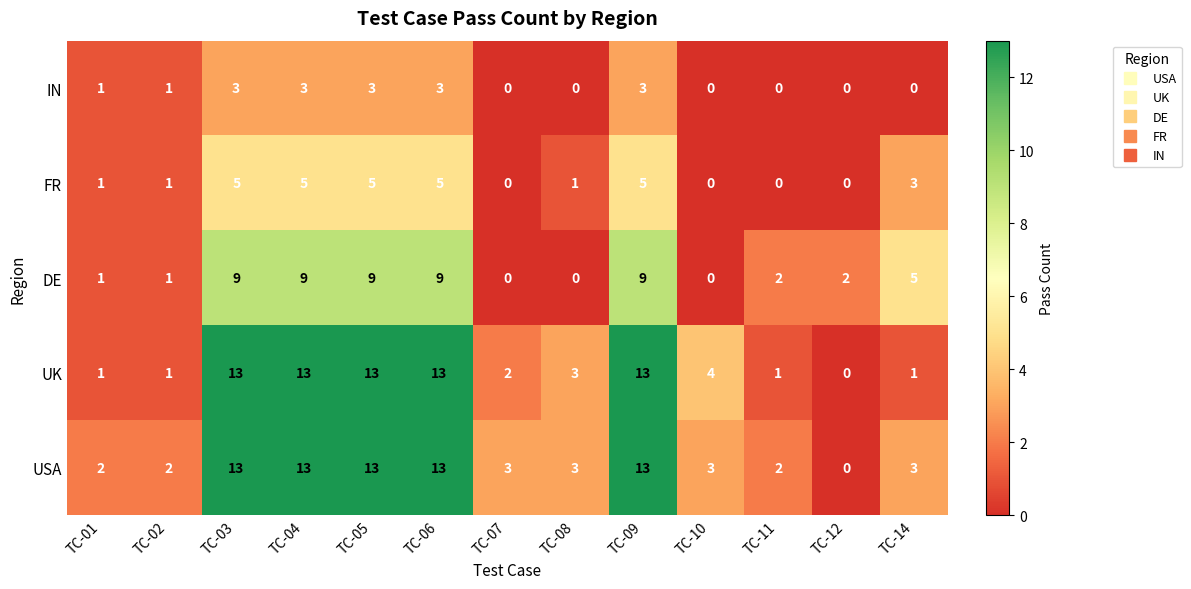

What is the sum of the USA values at TC-02 and TC-14?

5